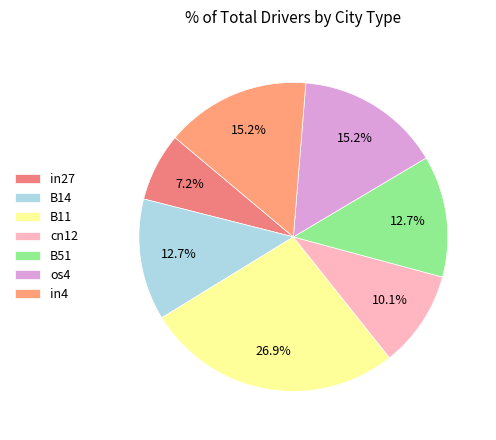

To the nearest percent, what percentage of the pie is cn12?

10%